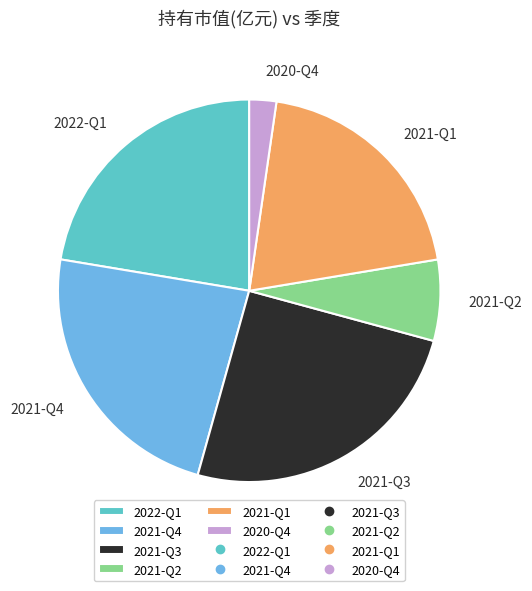

Between 2021-Q2 and 2021-Q3, which is larger?

2021-Q3